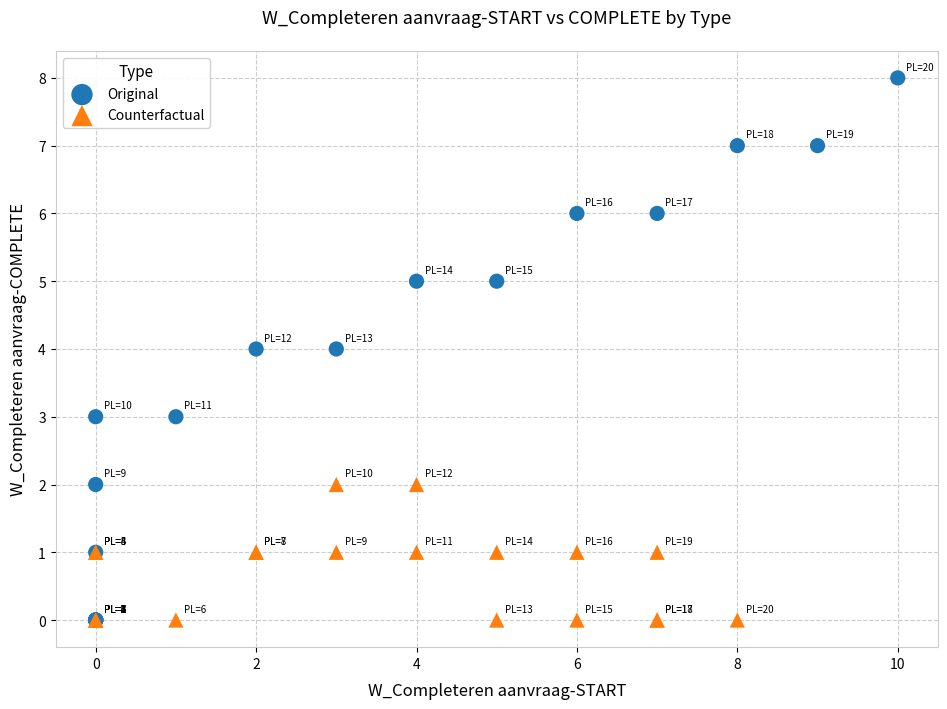

Which series has the widest spread of Y values?

Original